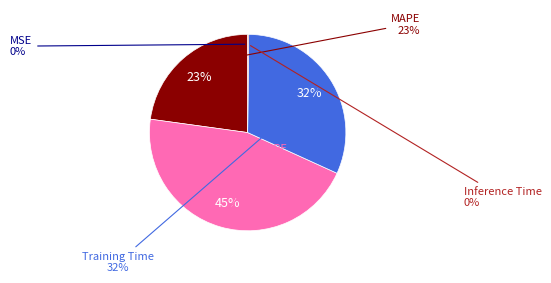

Do MAPE and Training Time together represent more than half of the pie?

Yes